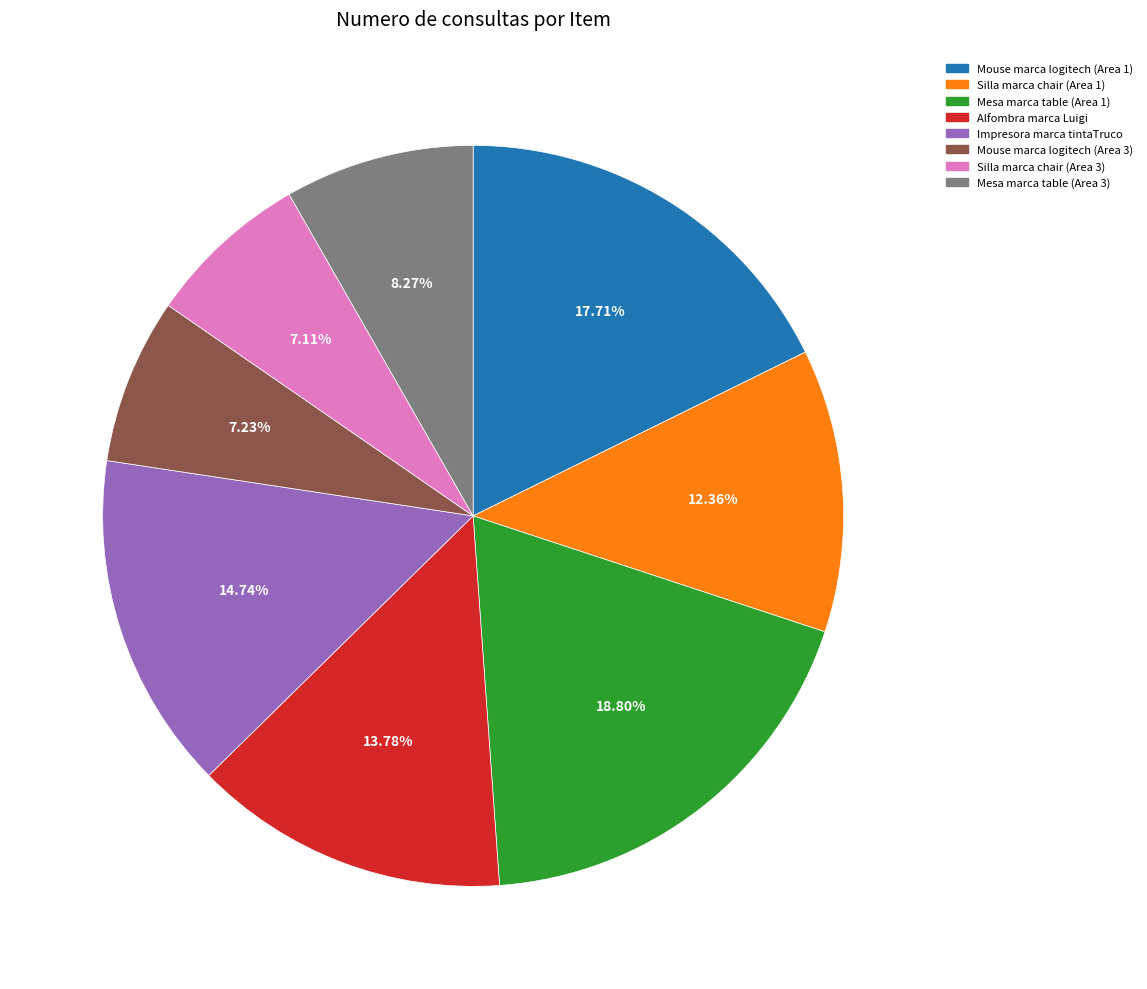

What percentage is NOT represented by Mouse marca logitech (Area 3)?

92.8%